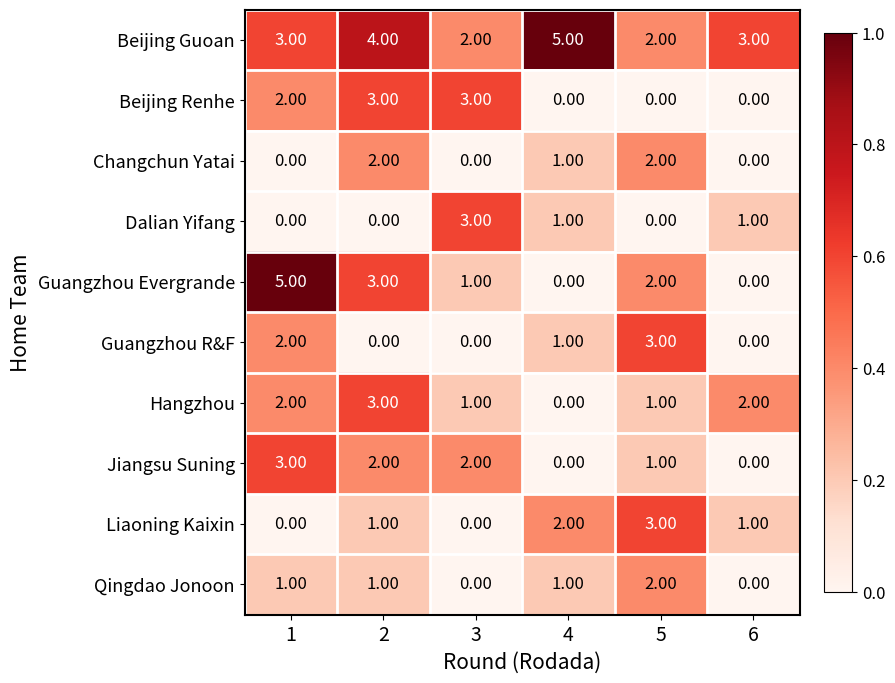

Which series has the largest range (max minus min)?

Guangzhou Evergrande